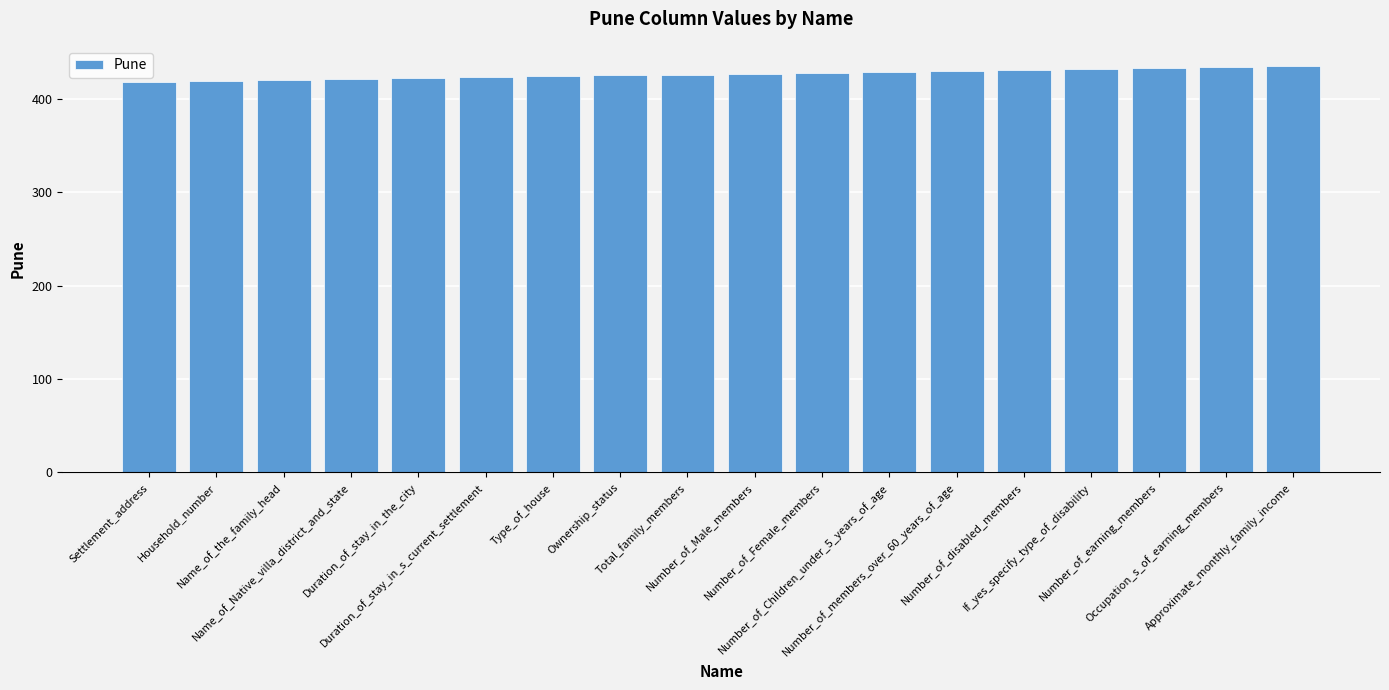

What is the greatest value displayed?

435